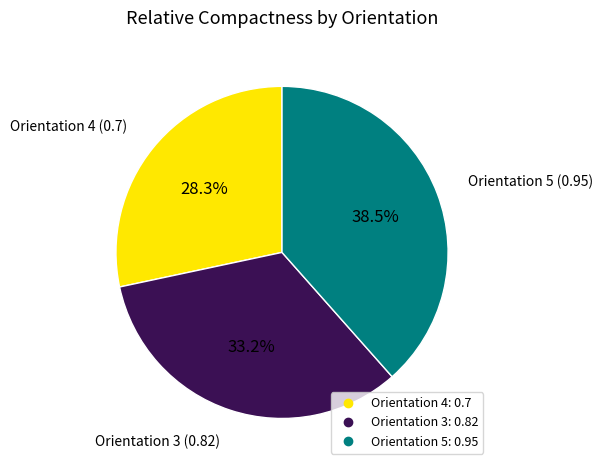

Is there any slice that represents more than half of the pie?

No